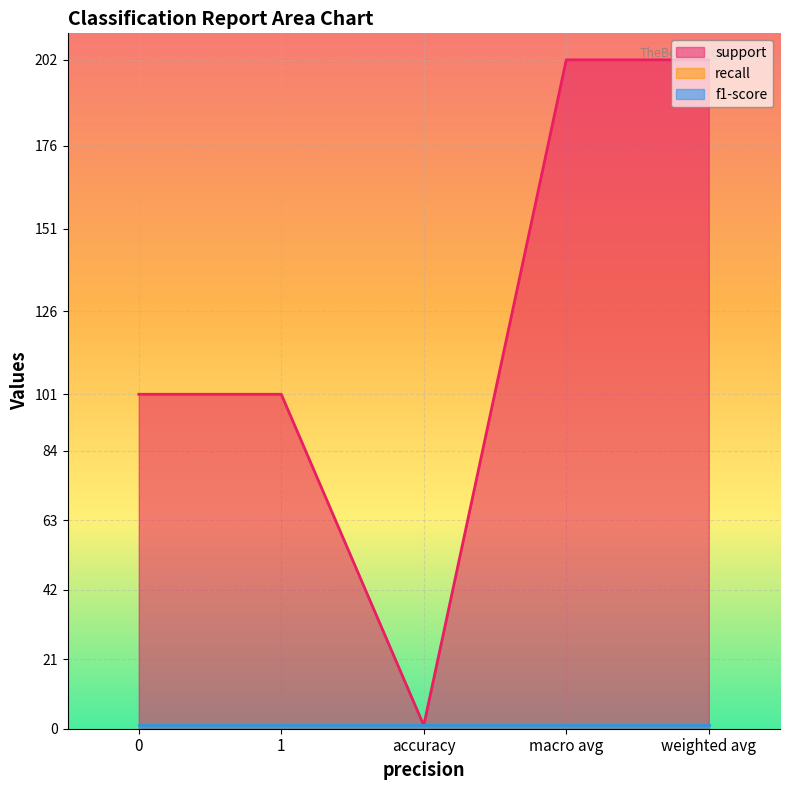

What is the label of the 4th point from the left?

macro avg